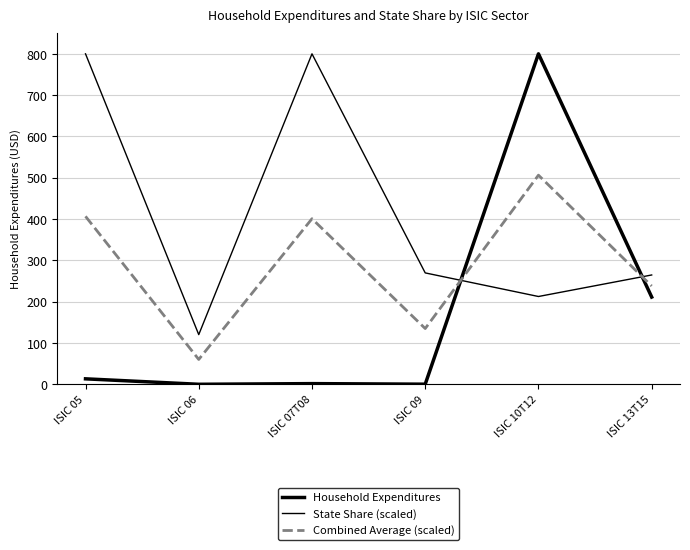

At which category does the chart reach its peak across all series?

ISIC 10T12